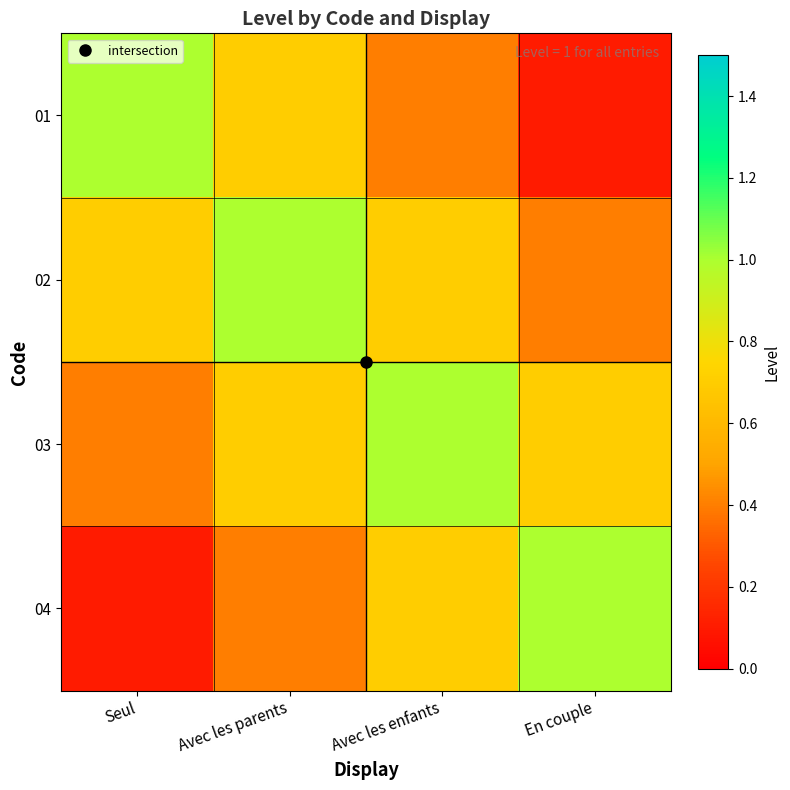

List the series in order of their peak value, lowest first.

01, 02, 03, 04